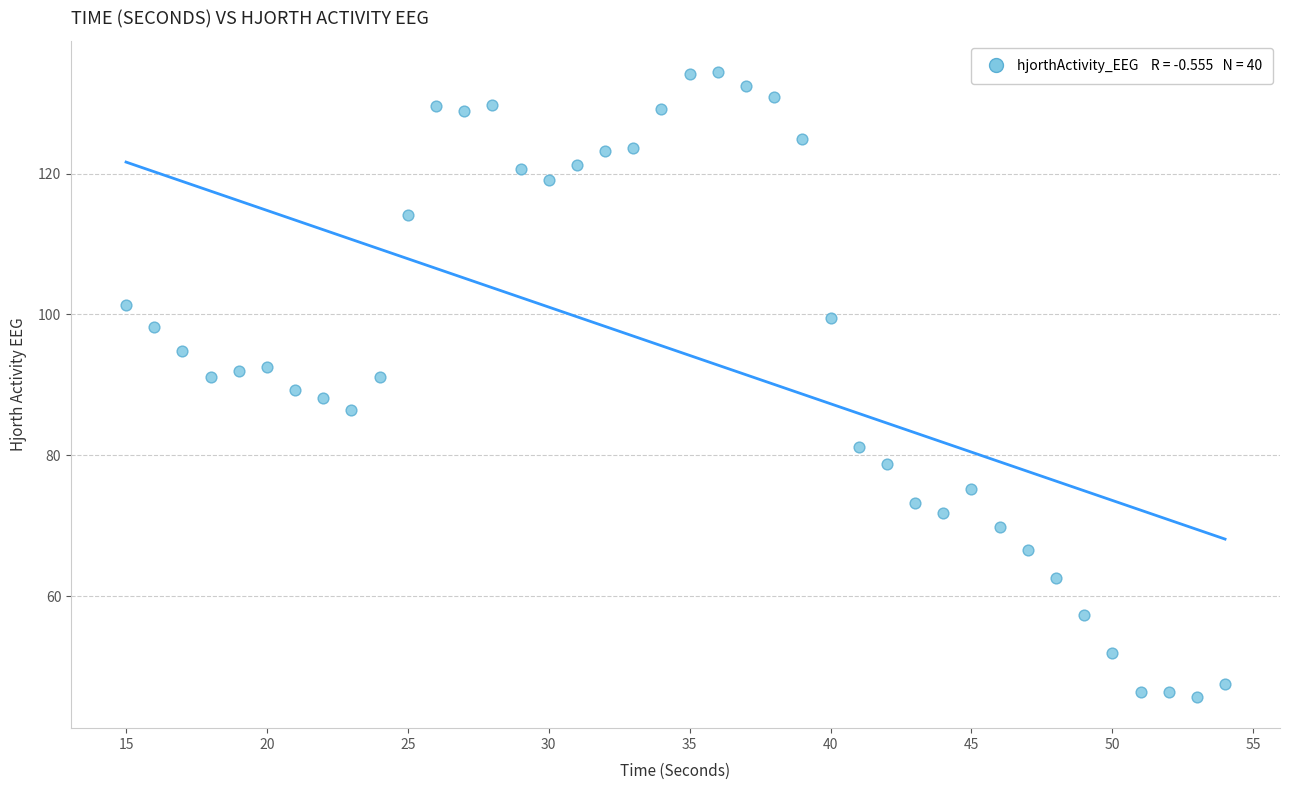

What is the range of Y values (max minus min)?

88.8